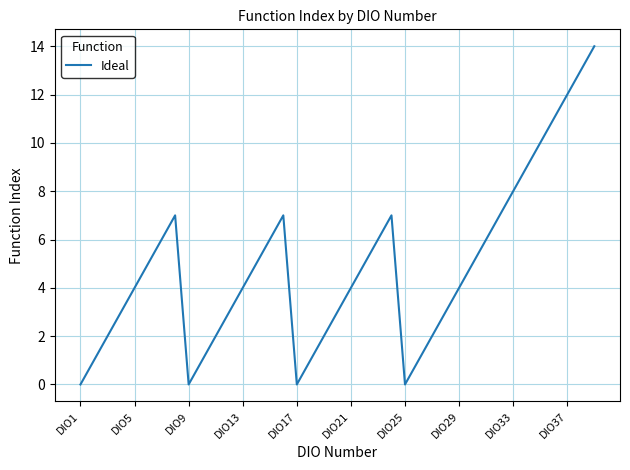

How many interior local peaks (higher than both neighbors) does the data have?

3